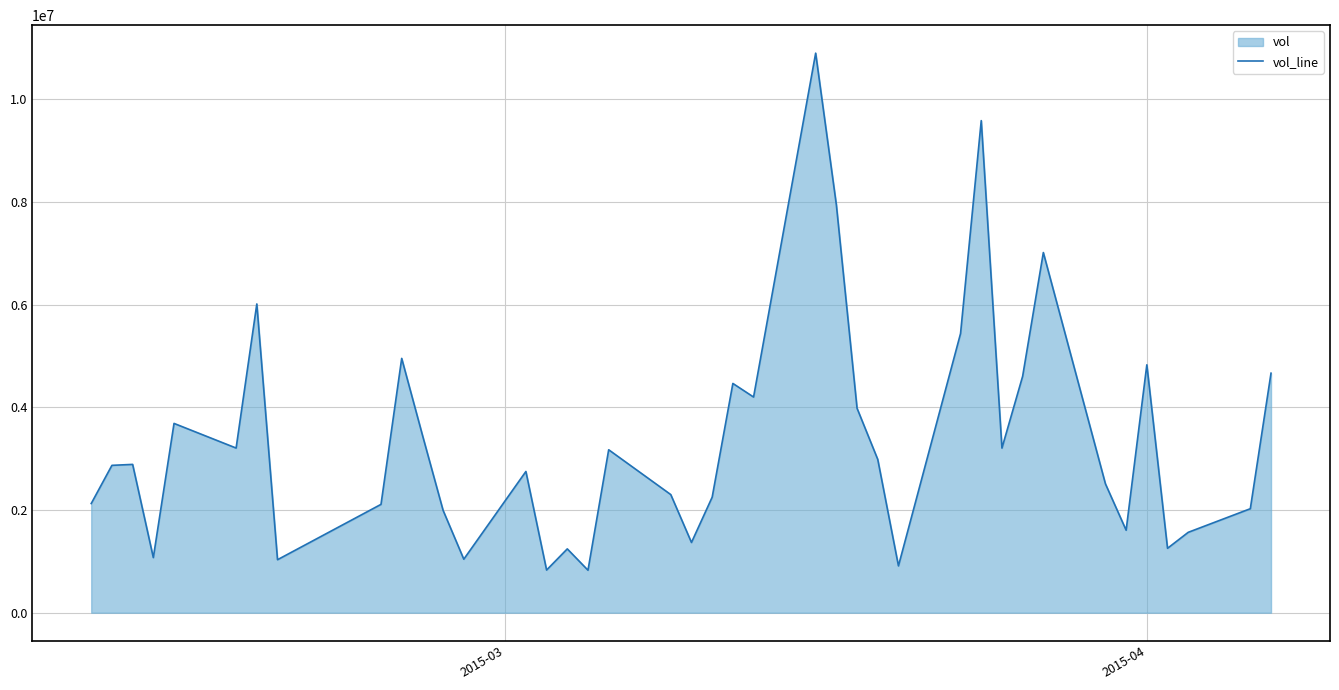

What is the difference between the second highest and minimum values?

8755400